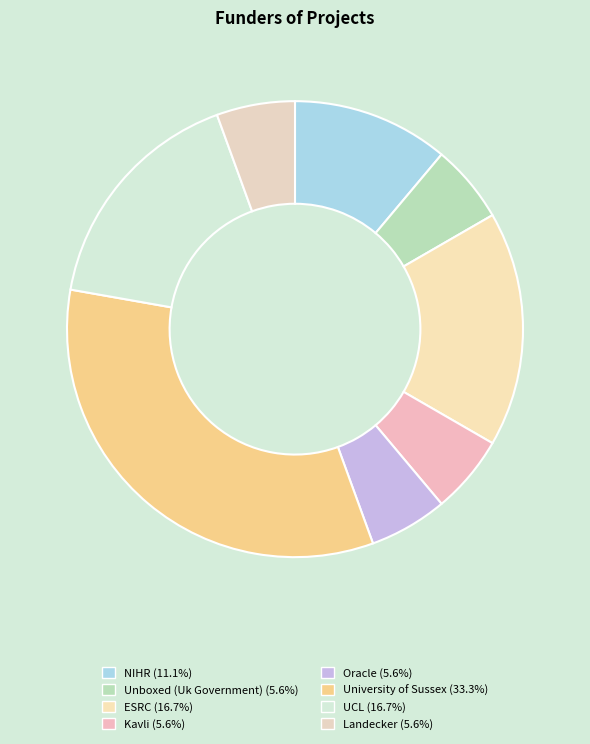

Which slice is the largest?

University of Sussex